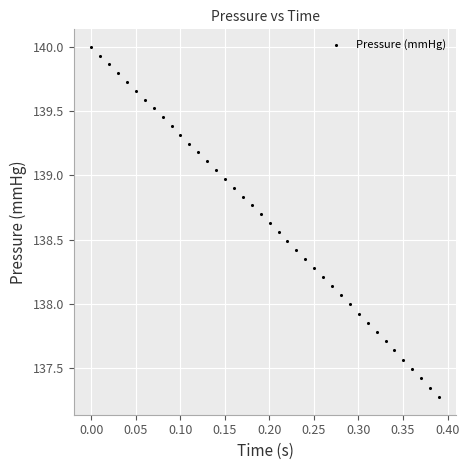

What is the range of Y values (max minus min)?

2.7